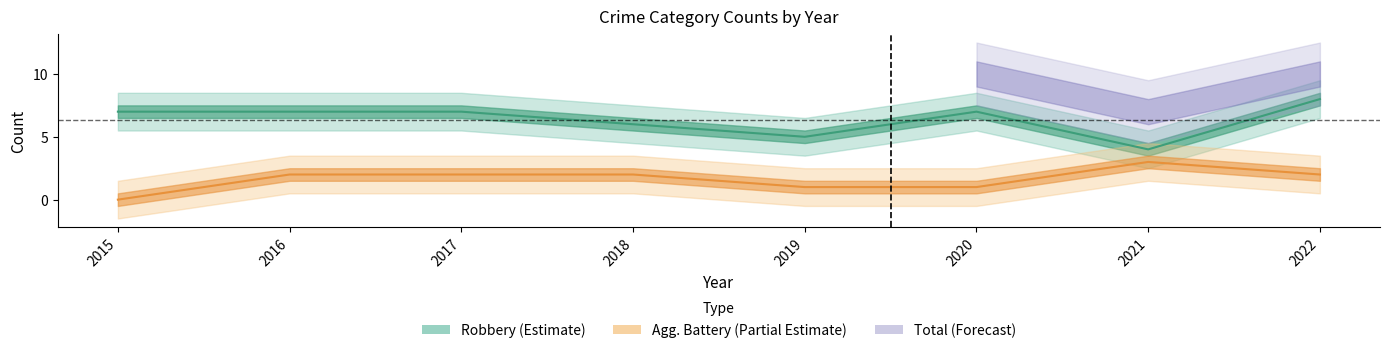

At which label does Robbery (Estimate) first exceed 7?

2022